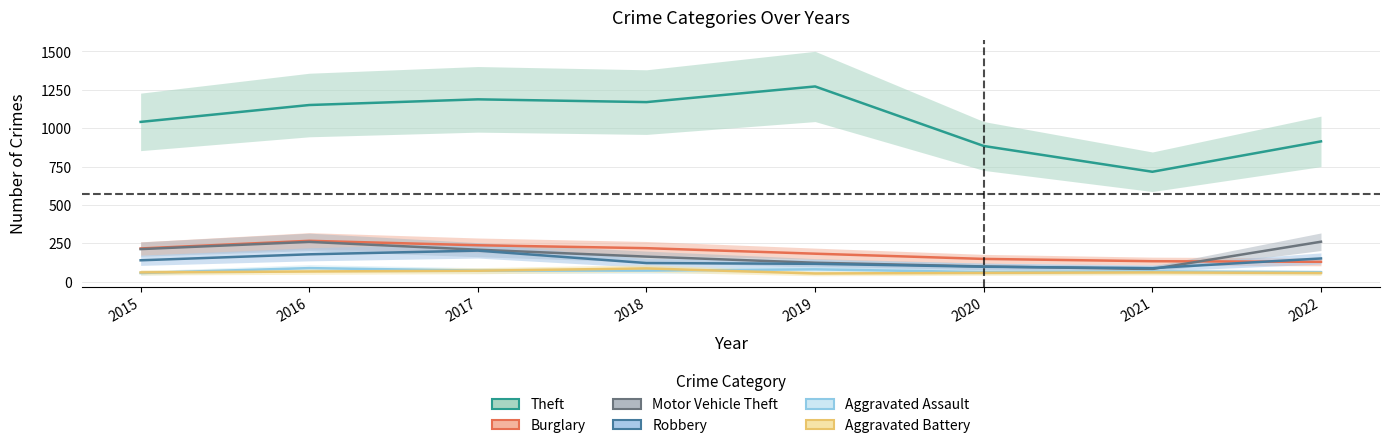

What is the sum of the Aggravated Assault values at 2017 and 2015?

128